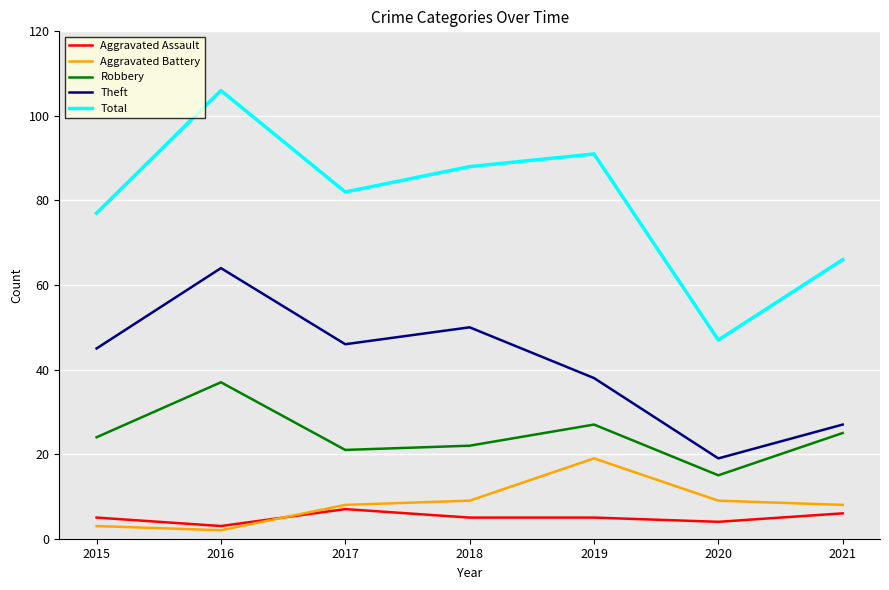

At which category is the sum across all series the highest?

2016